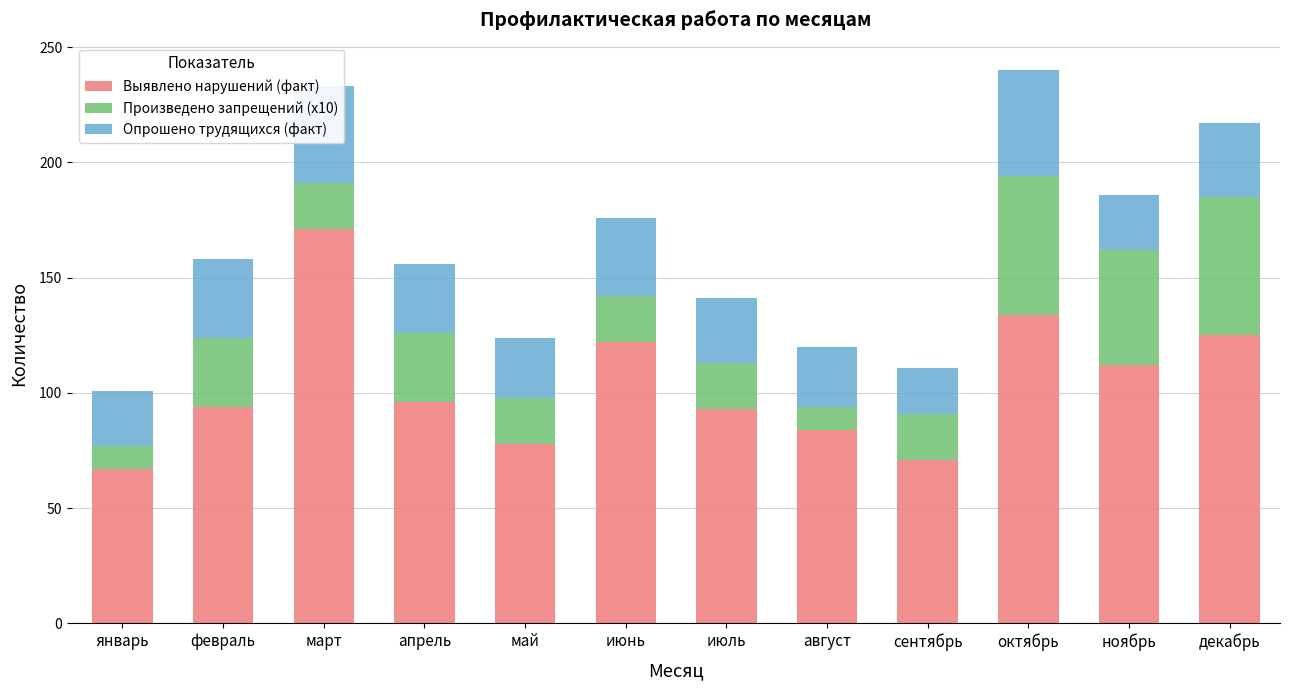

What is the maximum value for Выявлено нарушений (факт)?

171